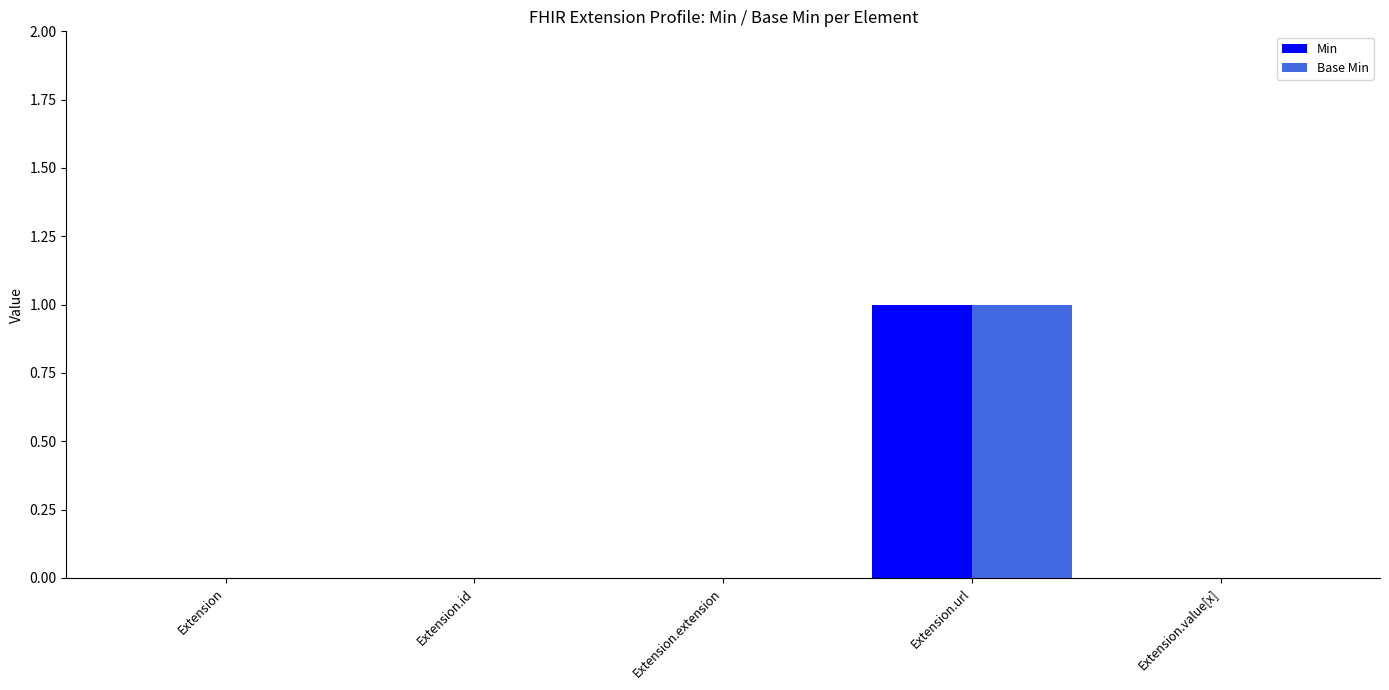

At which category is the sum across all series the highest?

Extension.url